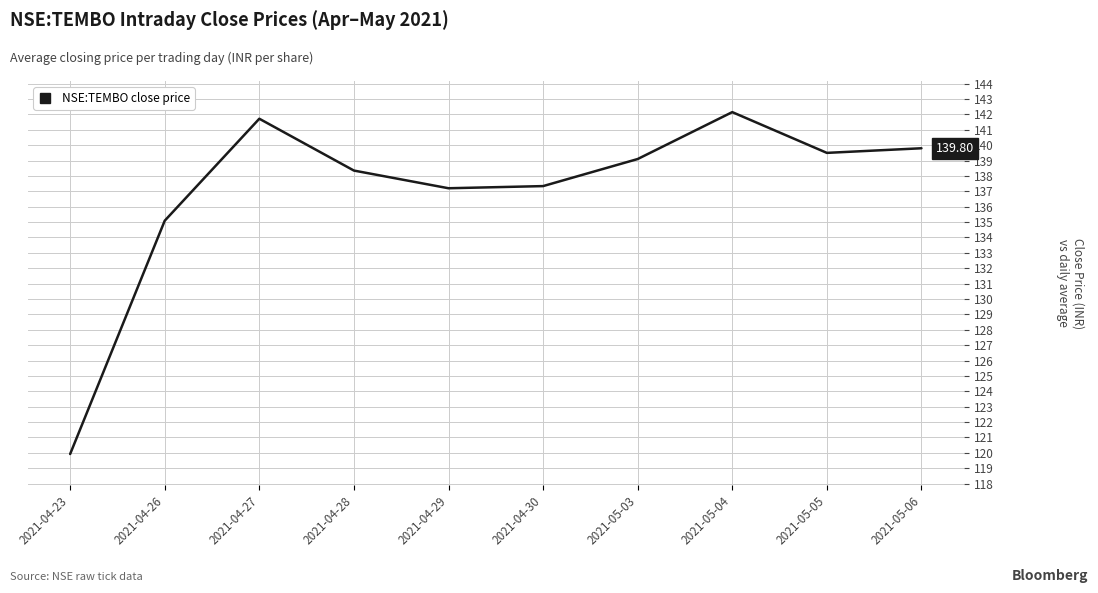

What is the average value?

137.0